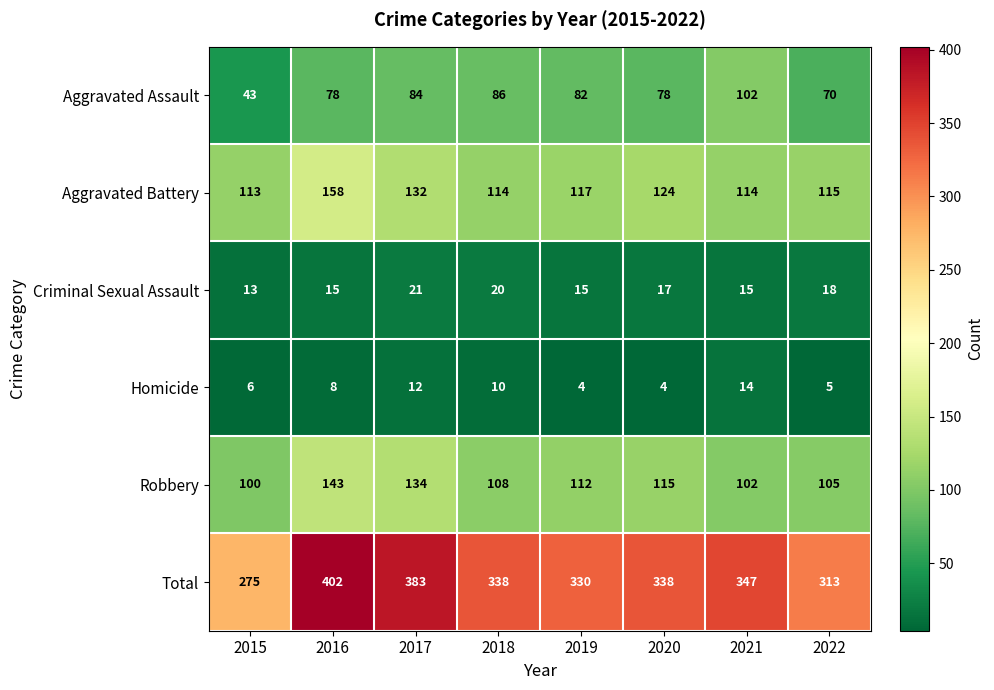

Where does the Aggravated Battery series first go above 117?

2016